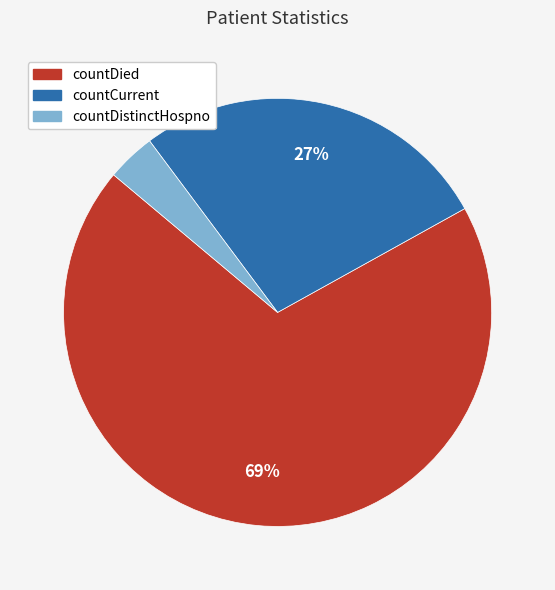

Between countCurrent and countDied, which is larger?

countDied